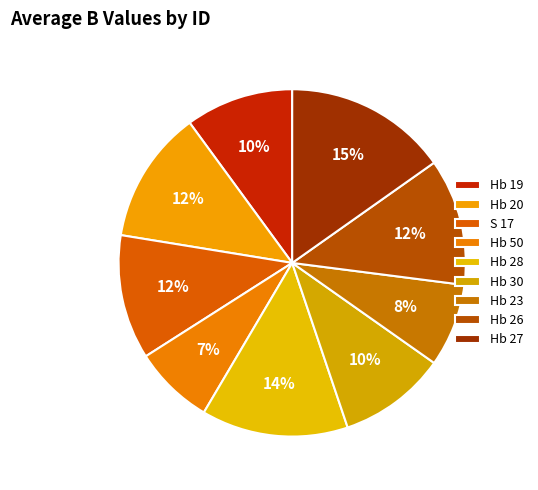

Rank the categories by value from lowest to highest.

Hb 50, Hb 23, Hb 19, Hb 30, S 17, Hb 26, Hb 20, Hb 28, Hb 27